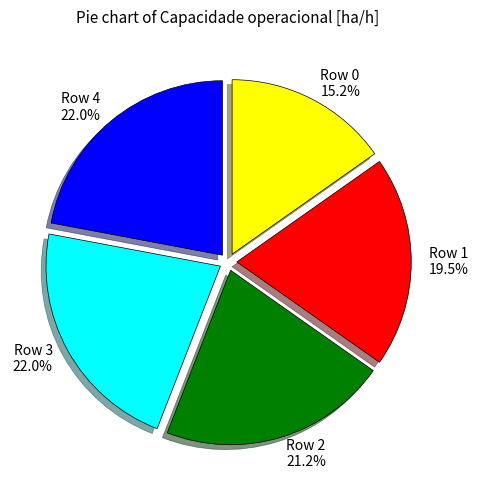

Is it true that Row 2 is 32% of the pie?

False